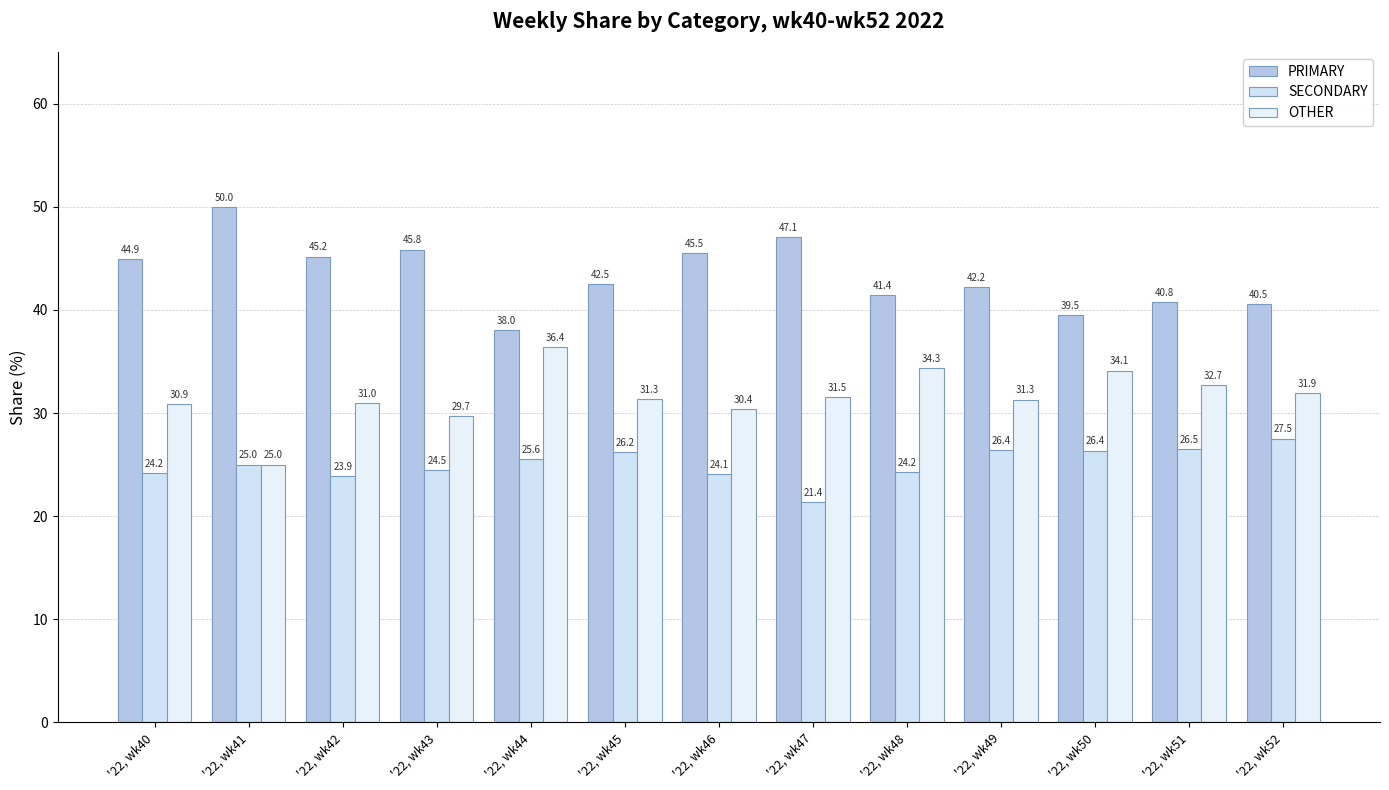

What is the total value across all series at '22, wk48?

100.0